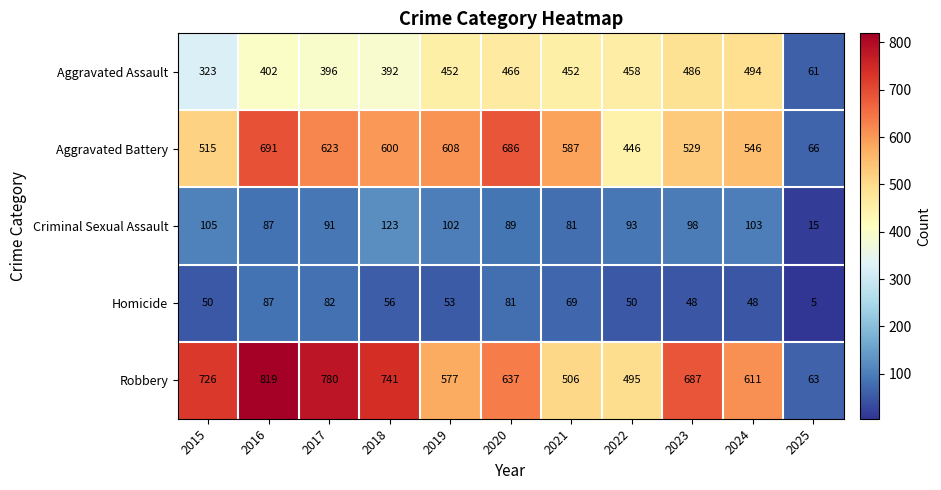

True or false: Robbery has a value of 611 at 2024.

True